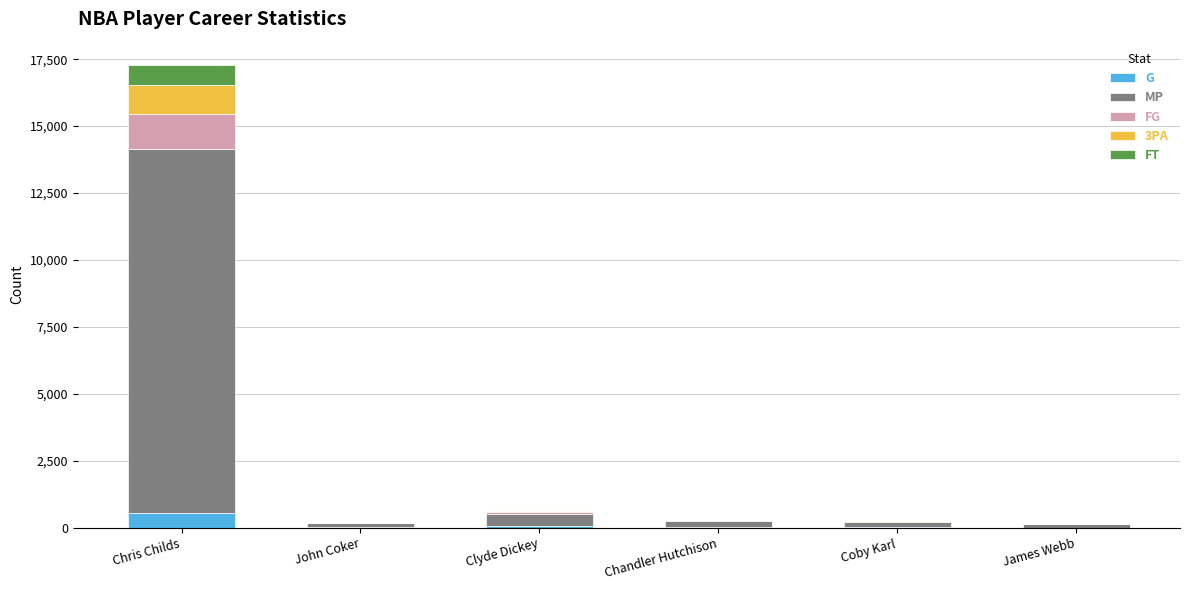

At which category is the sum across all series the highest?

Chris Childs